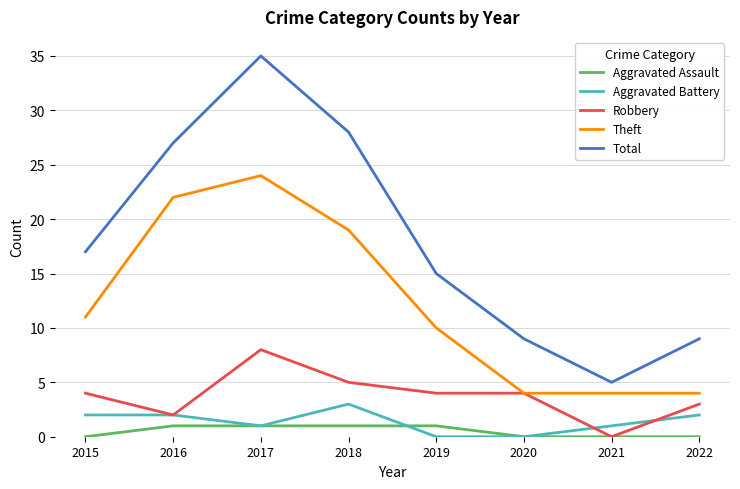

True or false: Theft and Aggravated Battery intersect in this chart.

False